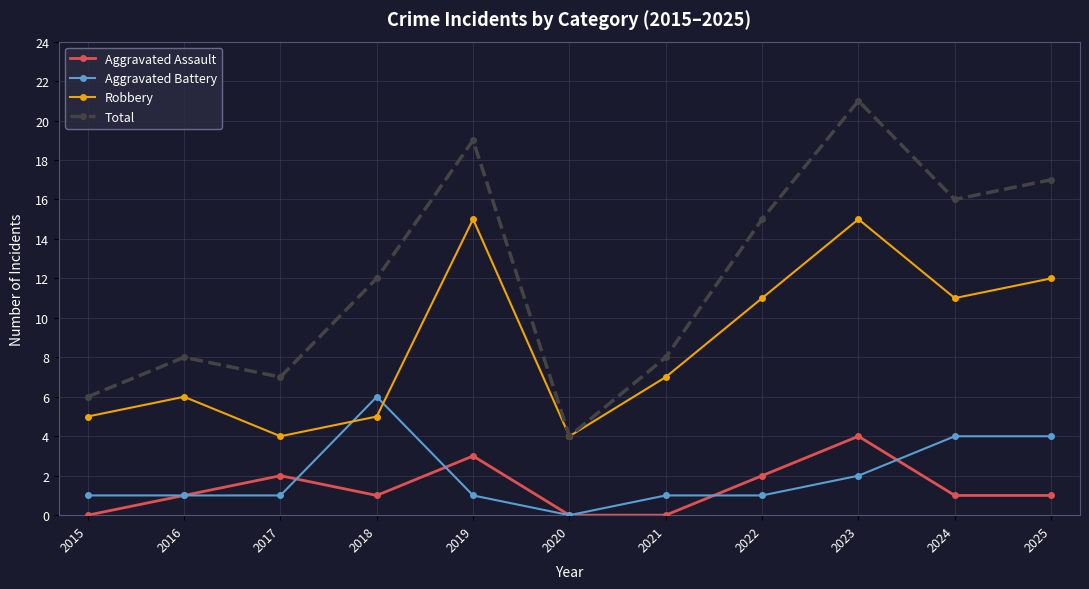

Reading left to right, list all the values displayed in this chart.

Aggravated Assault: 0	1	2	1	3	0	0	2	4	1	1
Aggravated Battery: 1	1	1	6	1	0	1	1	2	4	4
Robbery: 5	6	4	5	15	4	7	11	15	11	12
Total: 6	8	7	12	19	4	8	15	21	16	17